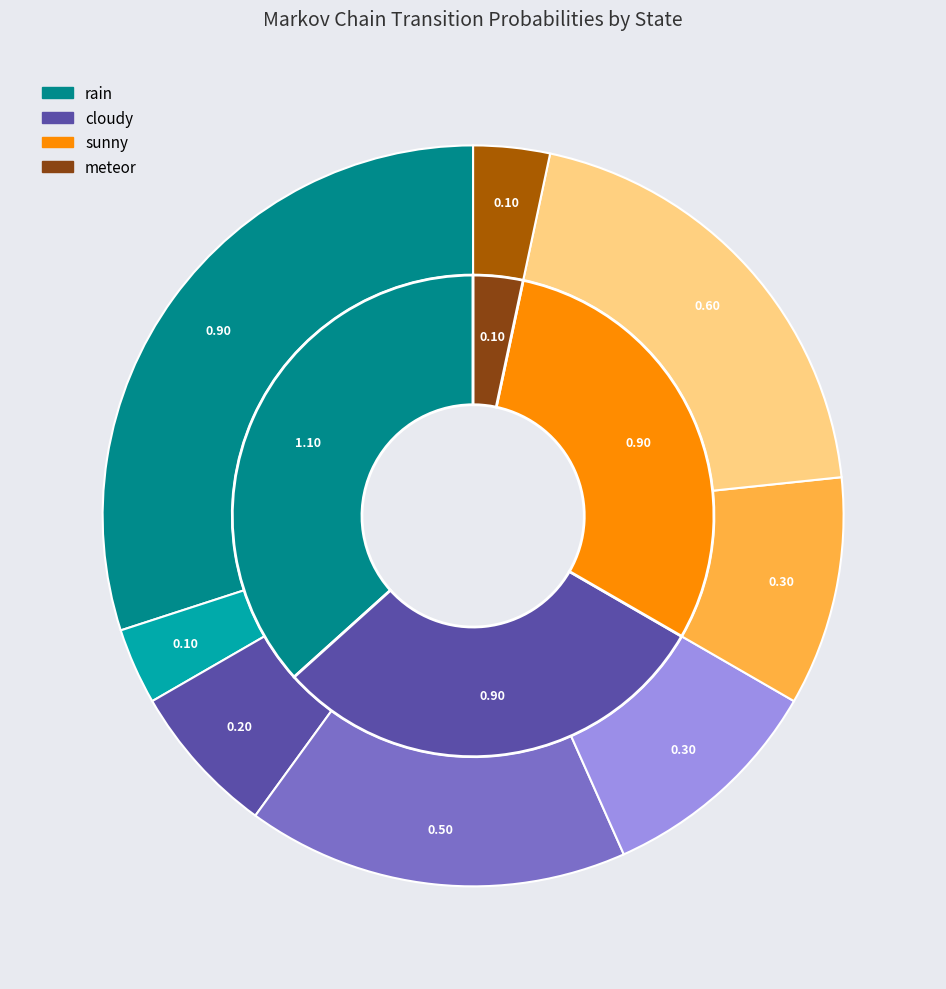

How many segments does this pie chart have?

4